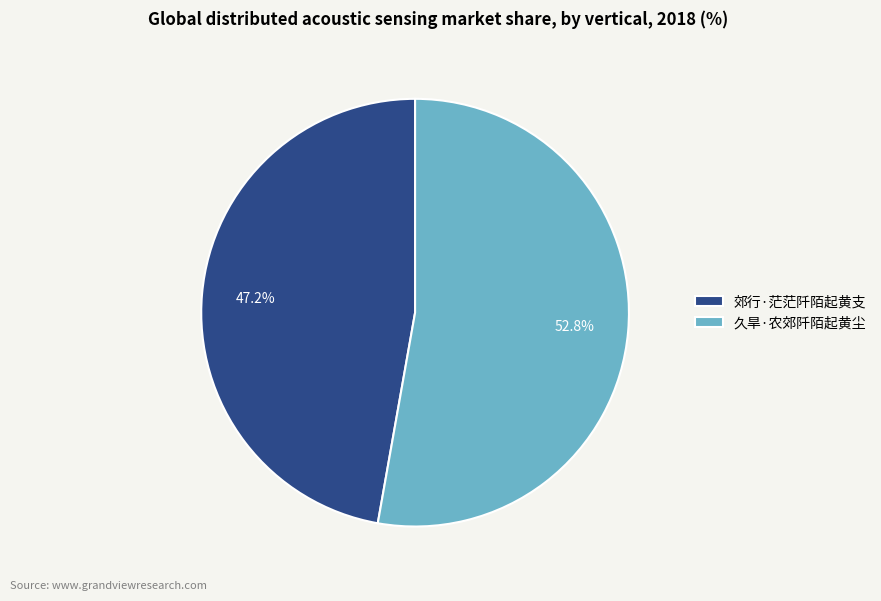

What percentage do 郊行·茫茫阡陌起黄支 and 久旱·农郊阡陌起黄尘 together represent?

100.0%